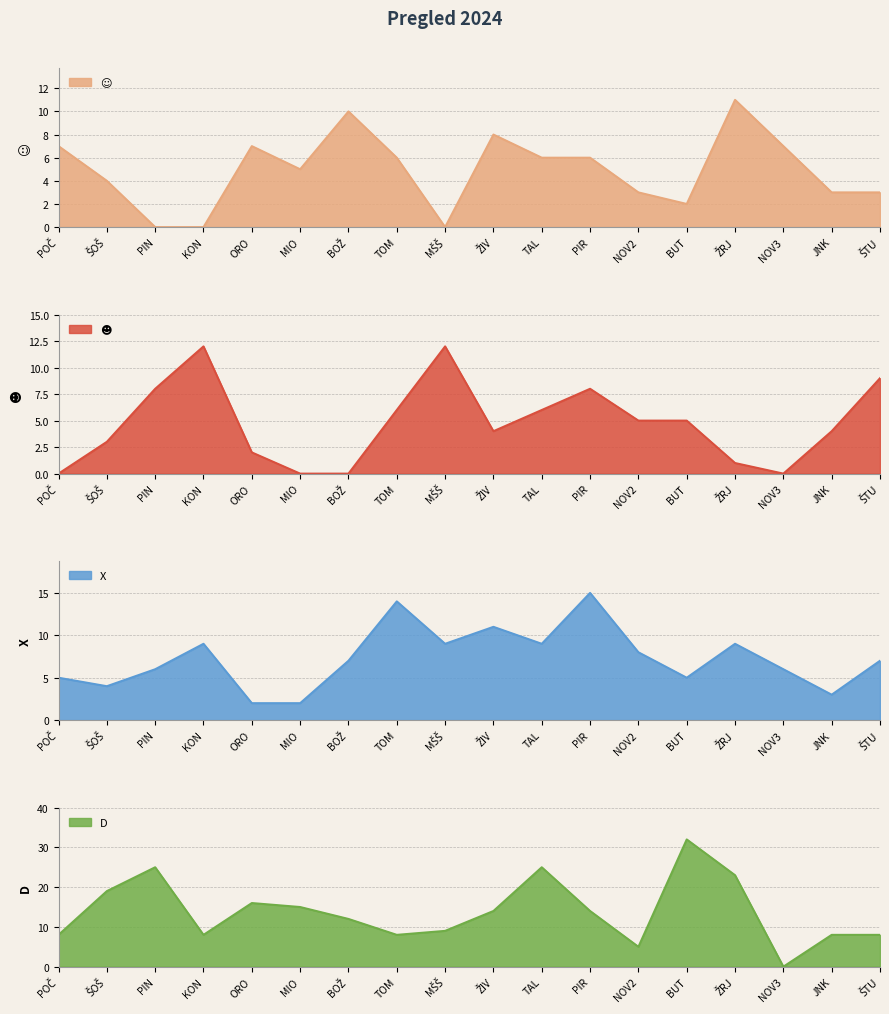

Which series has the largest total across all categories?

D